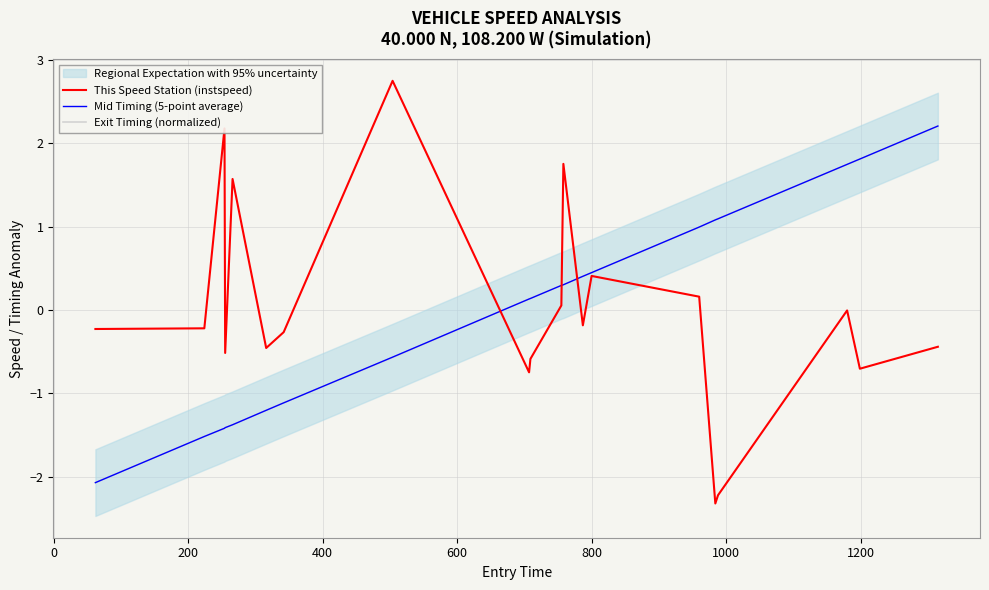

At how many categories does at least one series exceed 1?

9